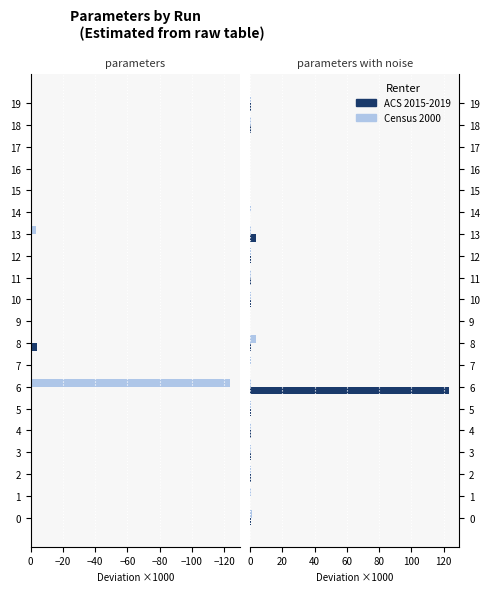

What is the spread (max minus min) of values at 18?

0.8